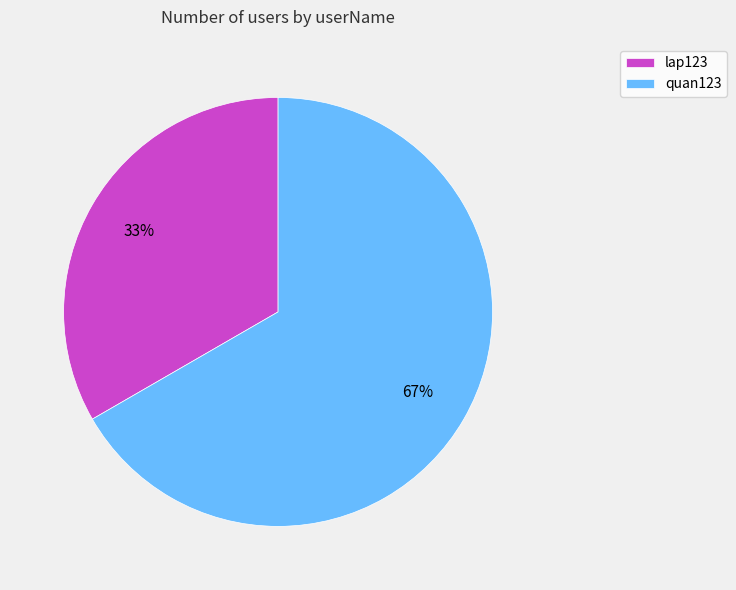

Count the number of slices in the pie.

2